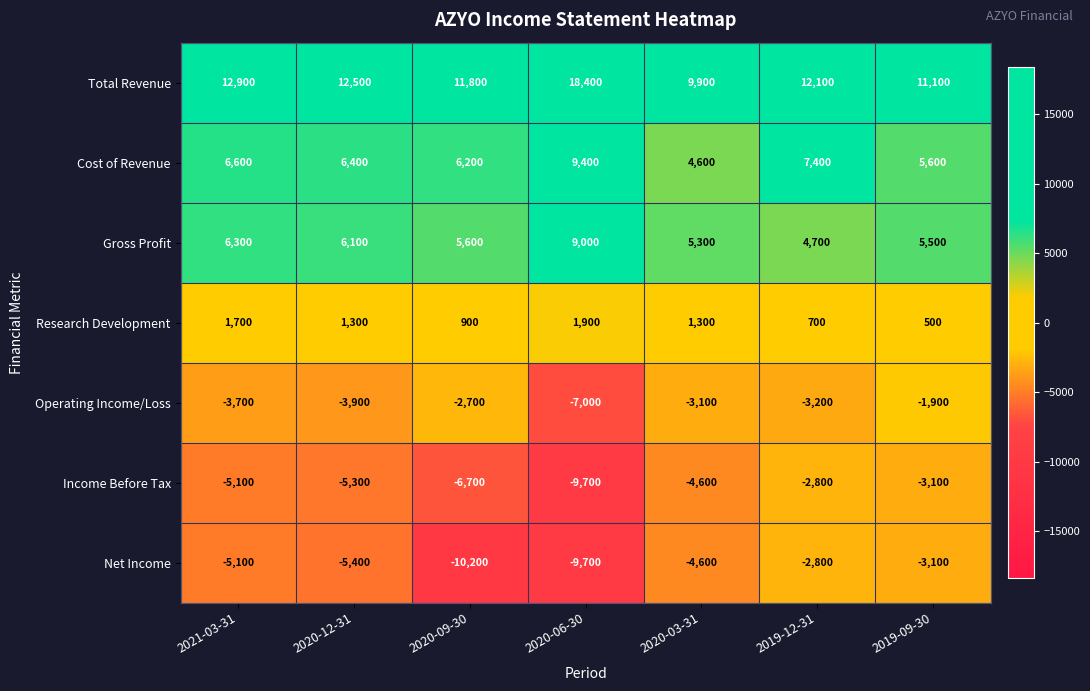

Between 2020-09-30 and 2019-12-31, which series saw the biggest shift?

Net Income